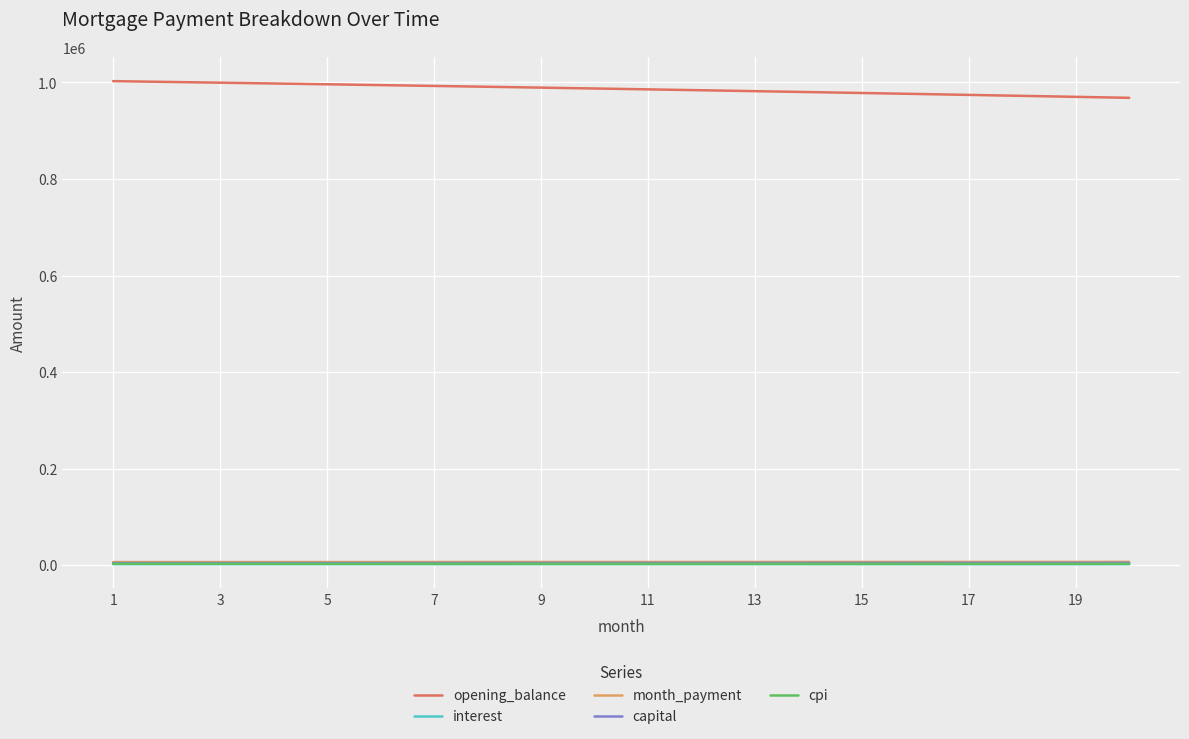

True or false: interest and capital cross at least once.

False